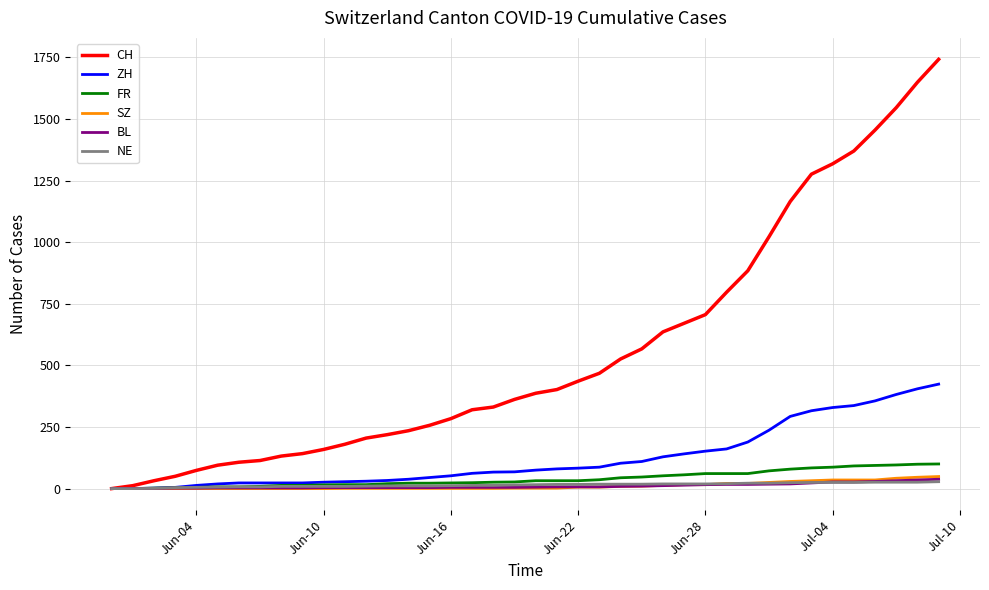

What is the difference between the maximum and minimum values in the ZH series?

424